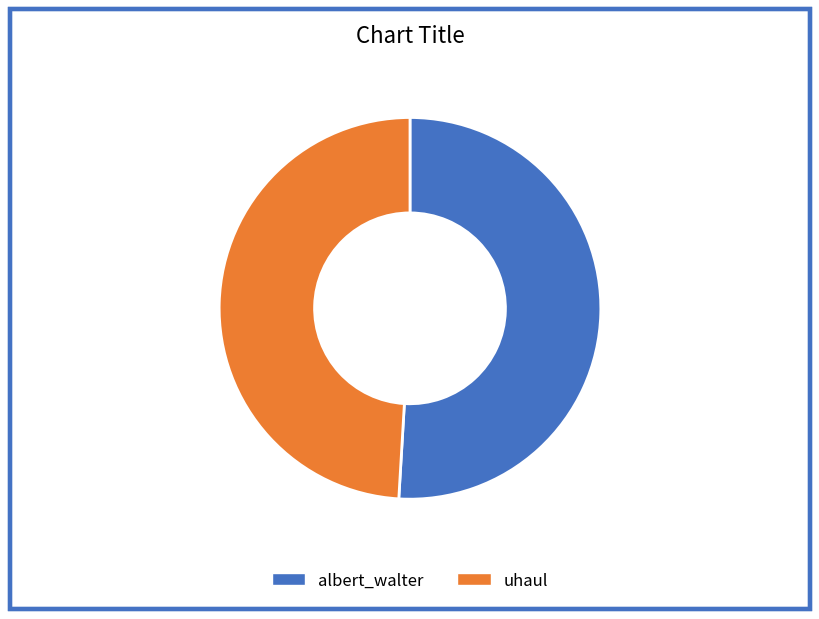

The albert_walter slice represents 43% of the pie. True or false?

False